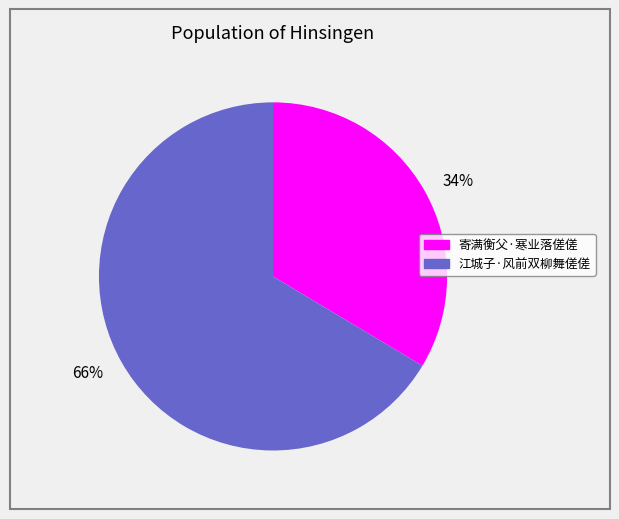

Rank the categories by value from lowest to highest.

34%, 66%